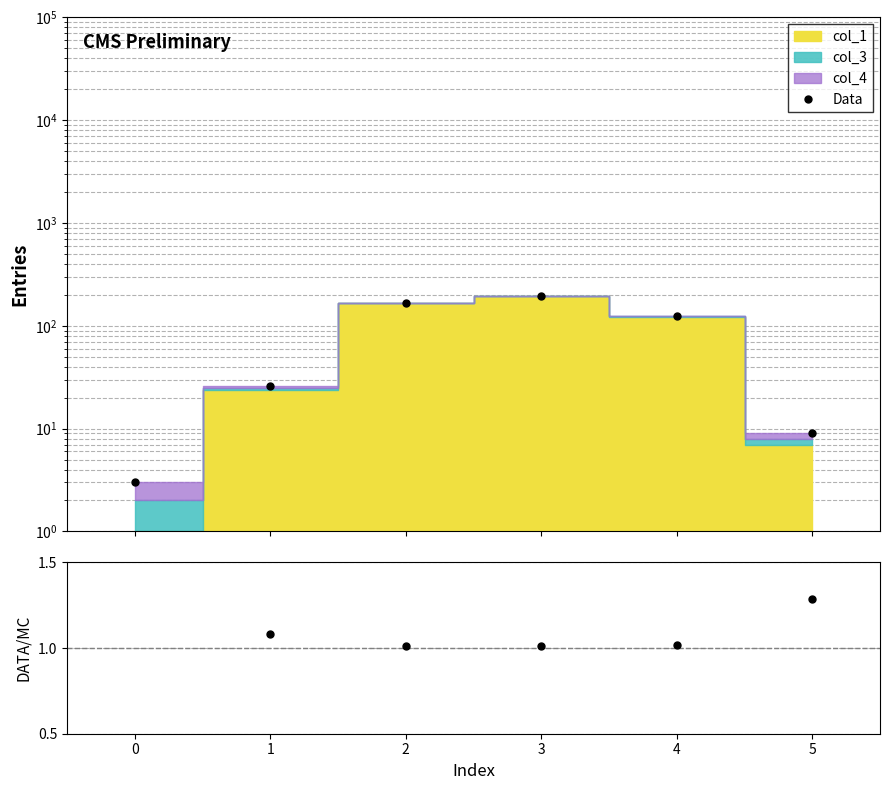

How many data points does each series have?

6